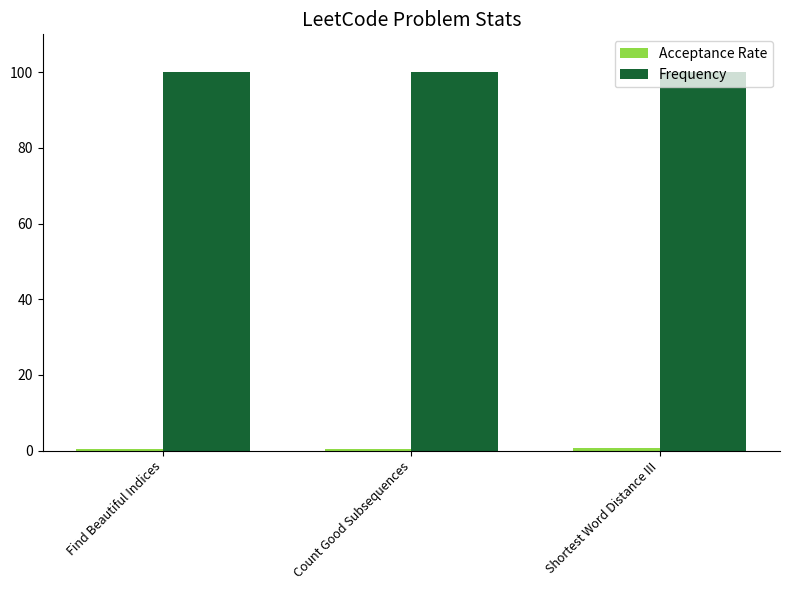

At how many categories does at least one series exceed 97?

3